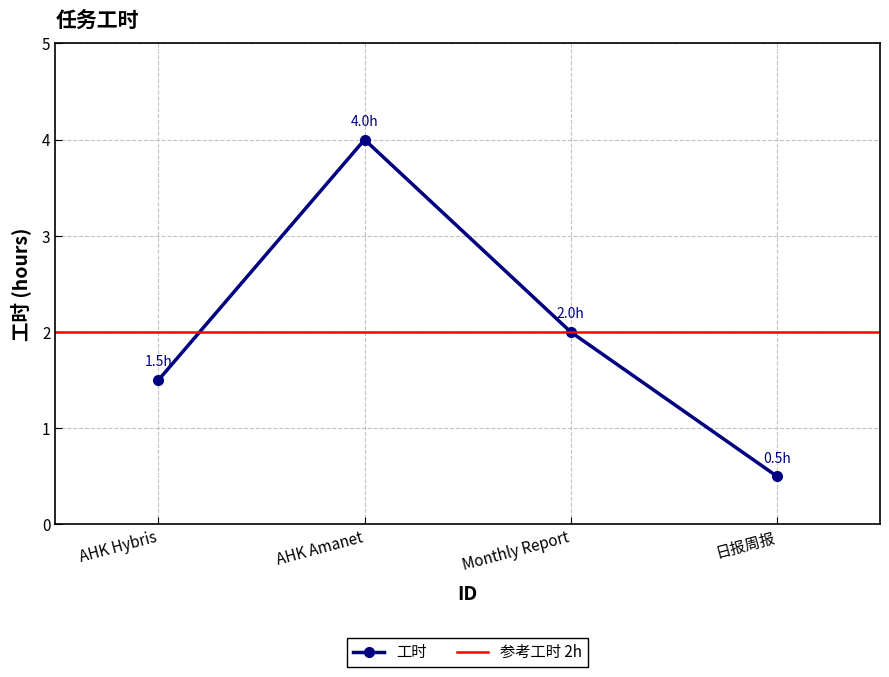

Is it true that 工时 equals 4.0 at AHK Amanet?

True